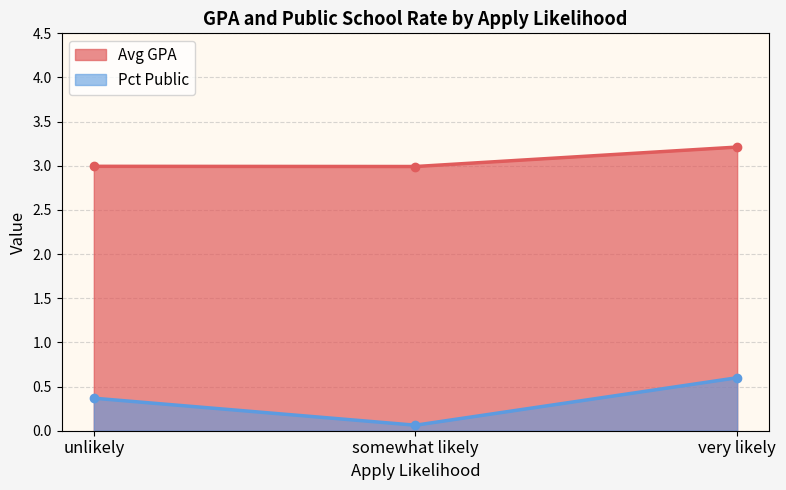

Which category has the lowest value across all series?

somewhat likely